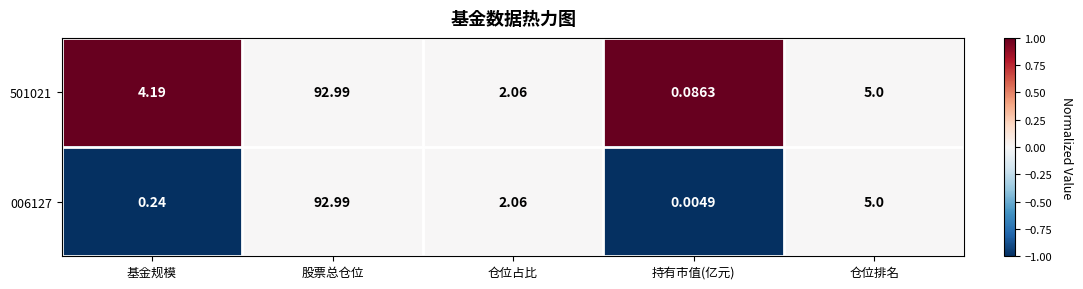

Is the value of 006127 at 基金规模 greater than the value of 501021 at 股票总仓位?

No